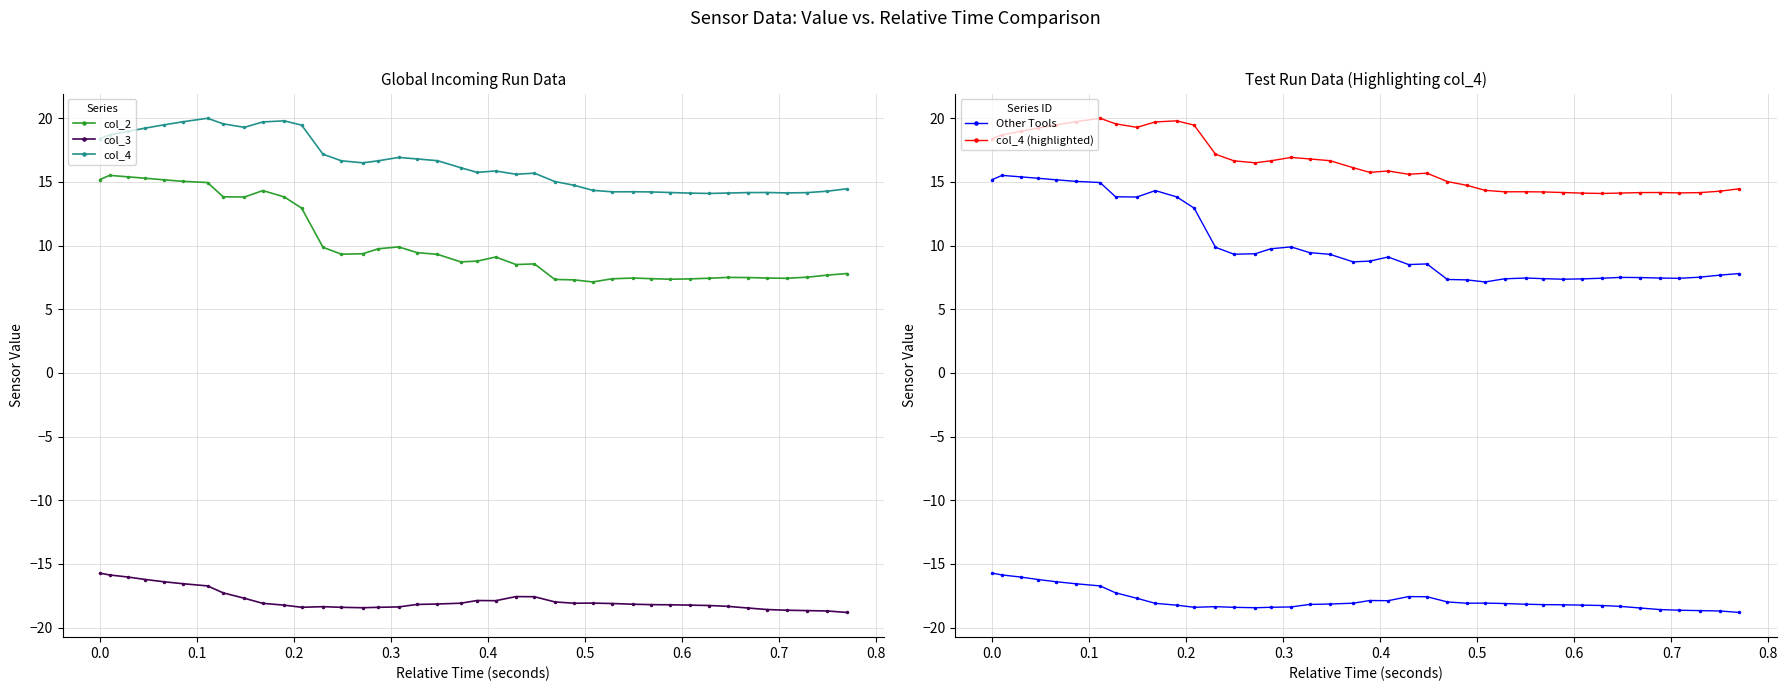

True or false: col_4 has more than 2 interior local peaks.

True